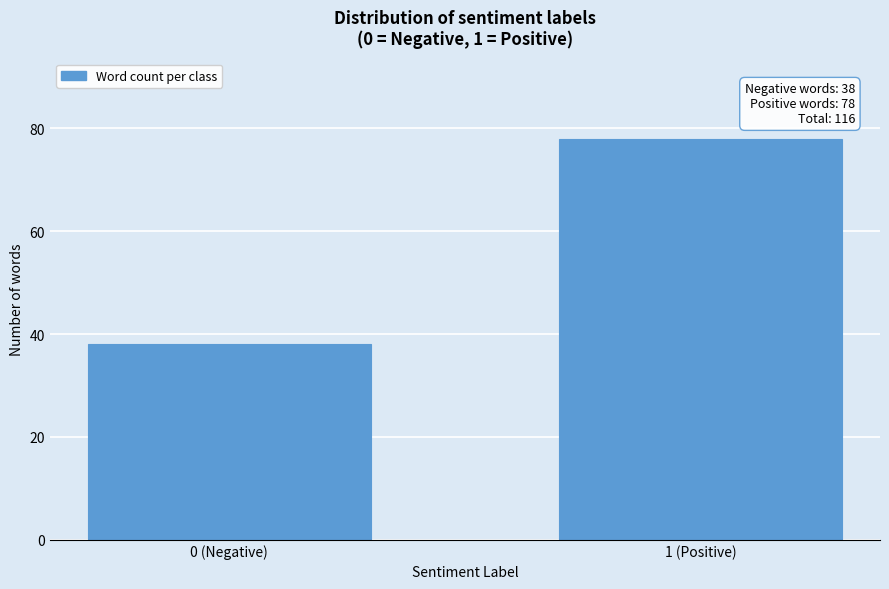

Reading left to right, what are all the values shown in this chart?

0 (Negative)=38	1 (Positive)=78